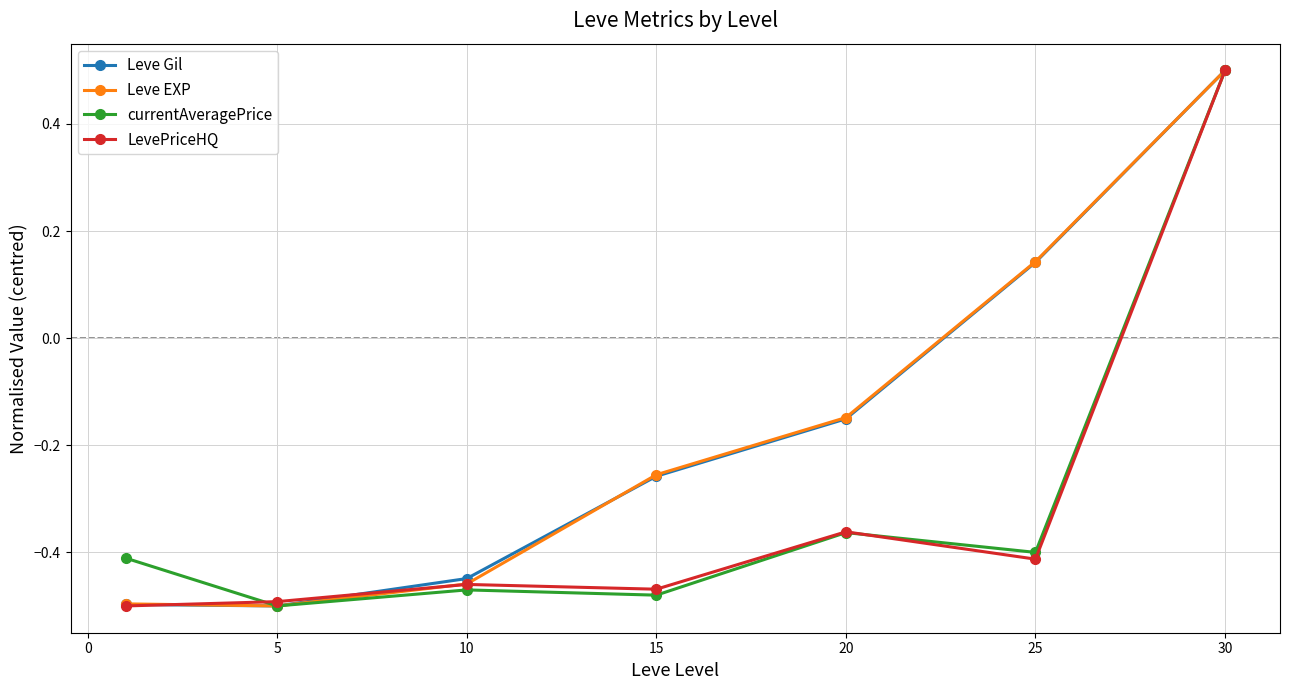

How many data points does each series have?

7